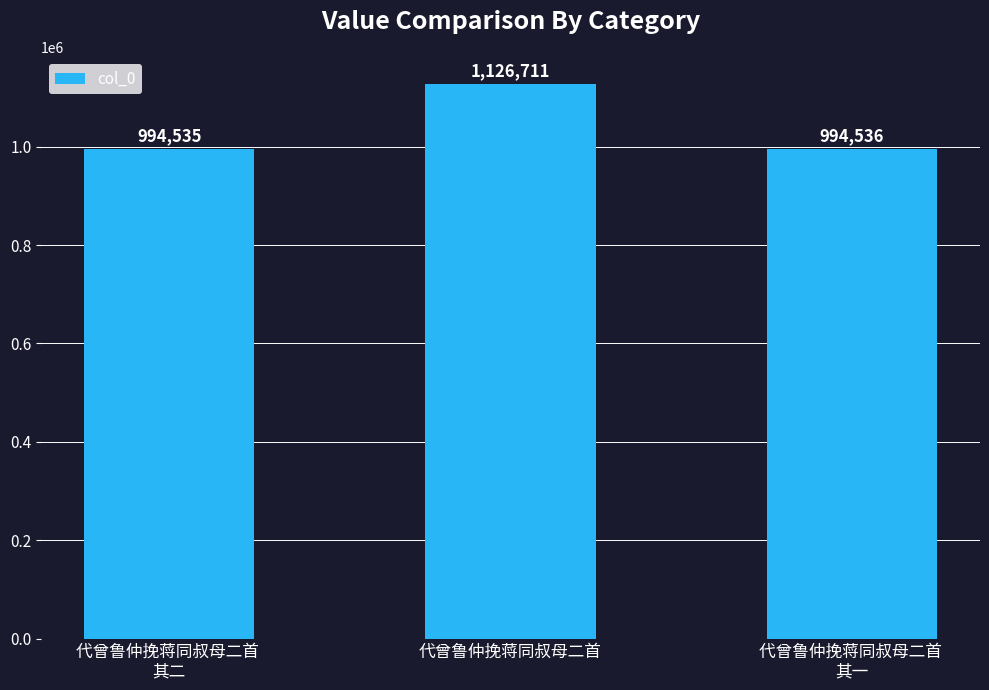

What is the smallest value displayed?

994535